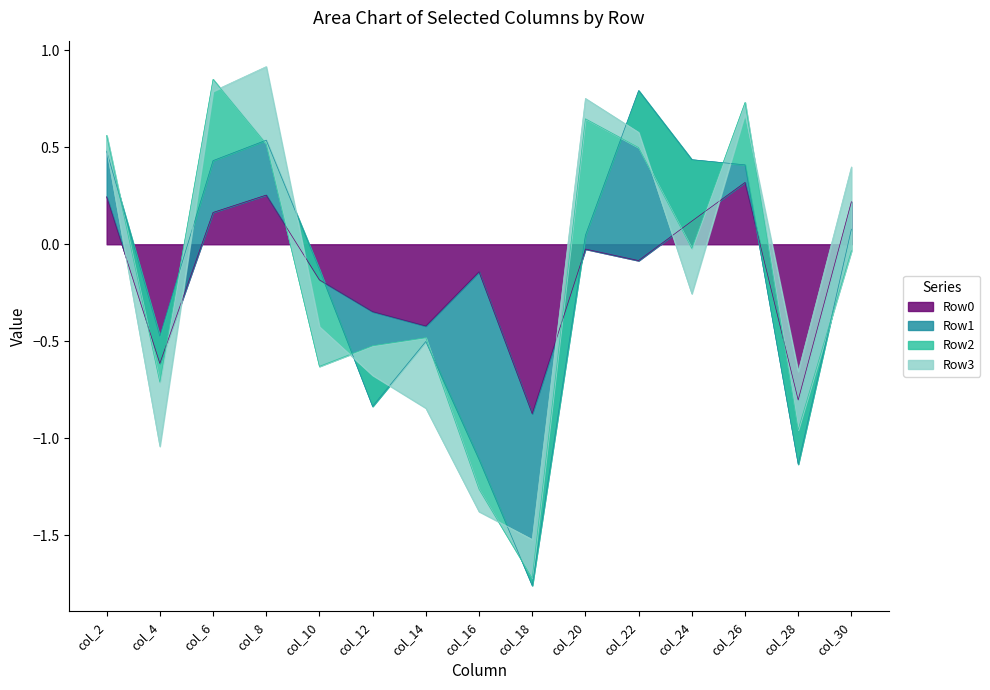

How many times do Row2 and Row1 cross each other?

5